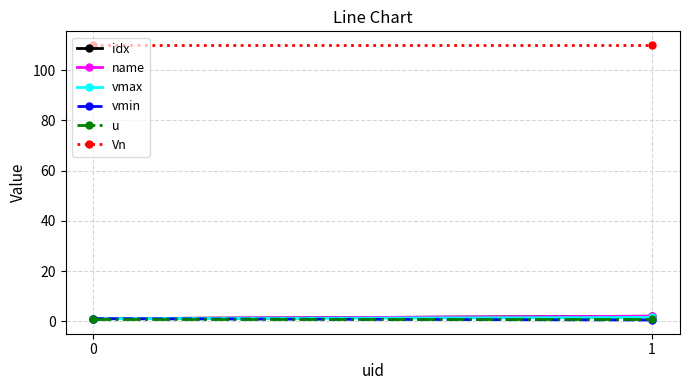

The value of vmax at 1 is 1.5. True or false?

True